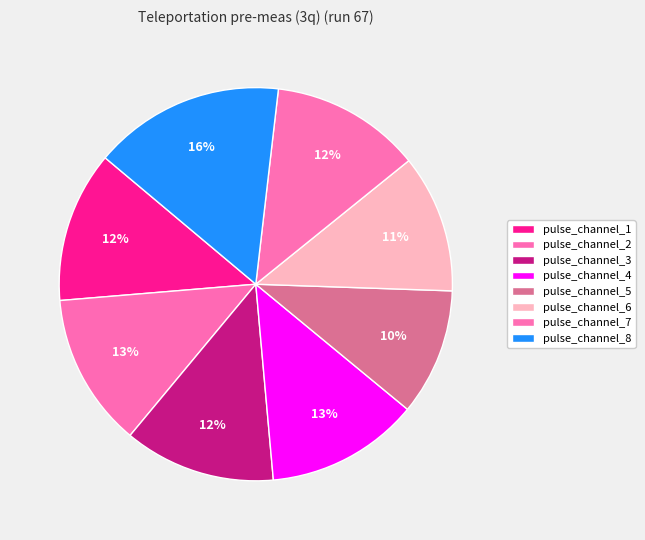

Which slice is the largest?

pulse_channel_8